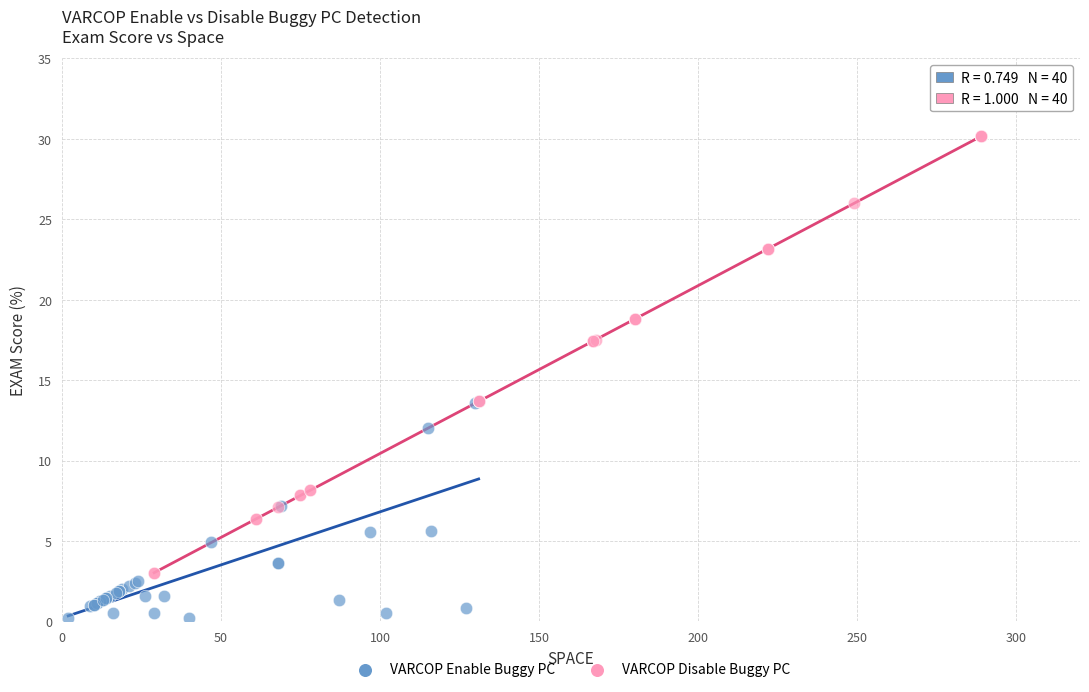

Which series reaches the minimum Y coordinate?

VARCOP Enable Buggy PC